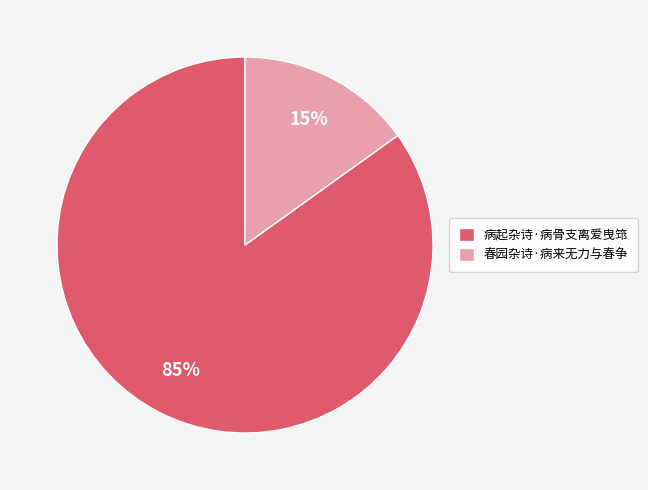

Approximately how many times larger is the value at 春园杂诗·病来无力与春争 compared to 病起杂诗·病骨支离爱曳筇?

0.2